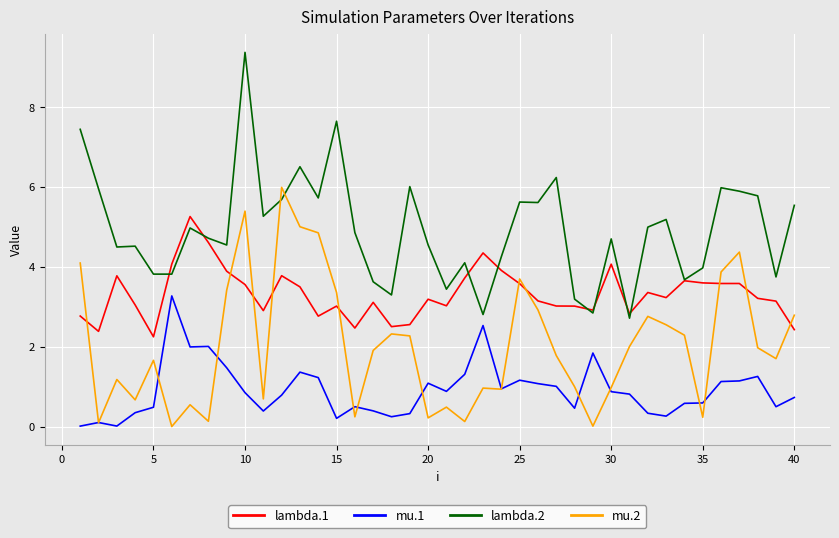

List the series in order of their overall mean, lowest first.

mu.1, mu.2, lambda.1, lambda.2